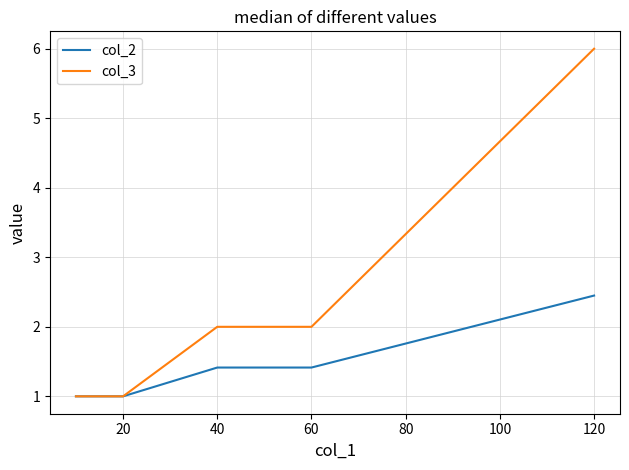

Which series has the largest range (max minus min)?

col_3